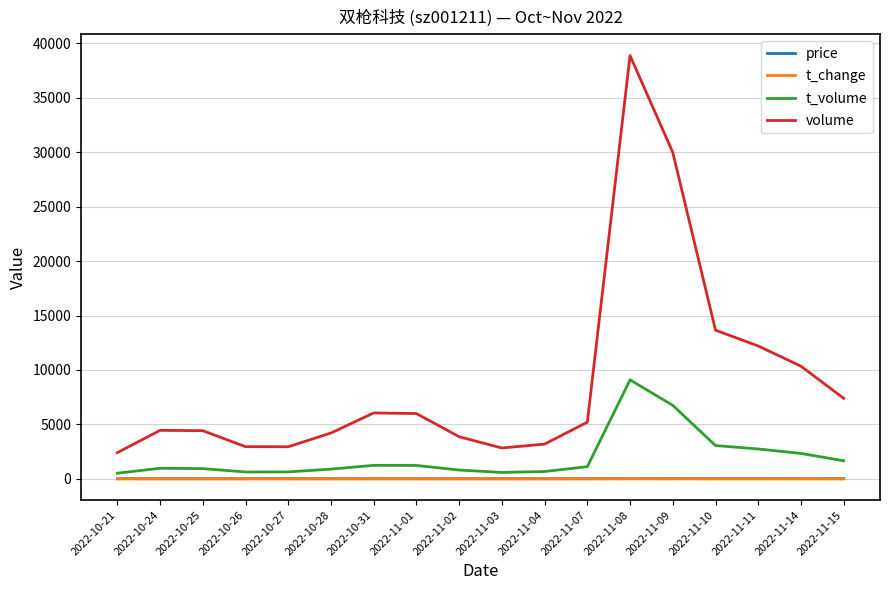

At which label does volume first exceed 5207?

2022-10-31